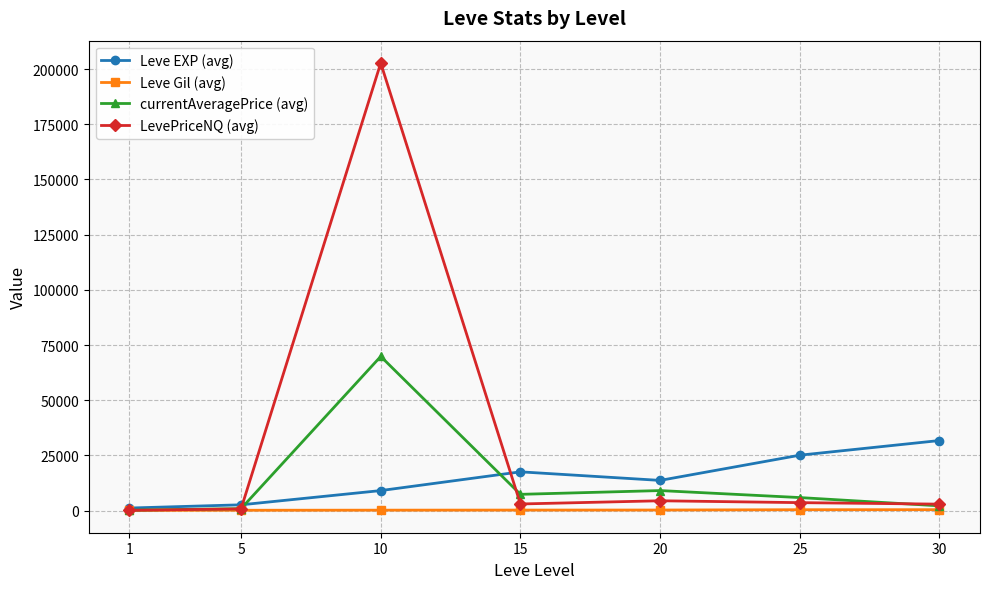

Which series has the widest spread of values?

LevePriceNQ (avg)